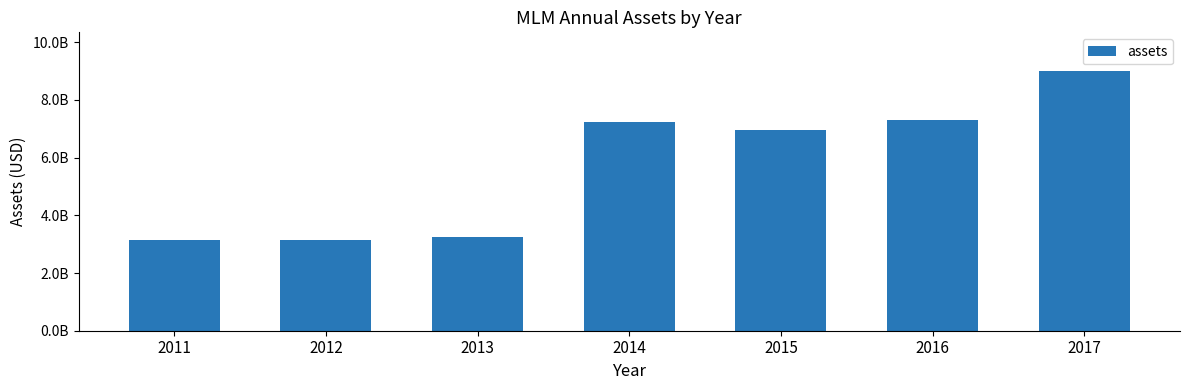

Does the chart contain any negative values?

No